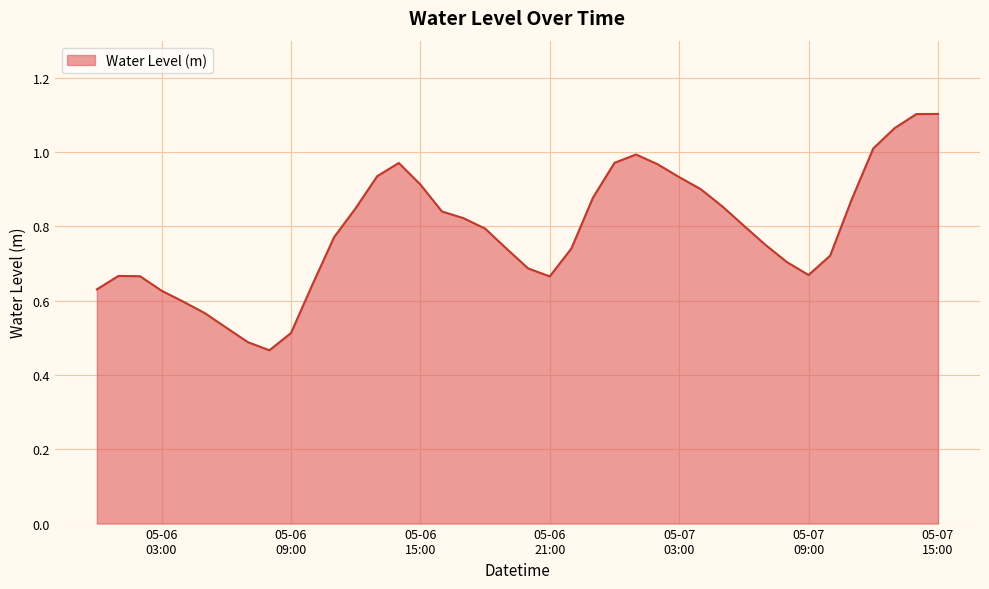

What is the value of the 28th point from the left?

0.9